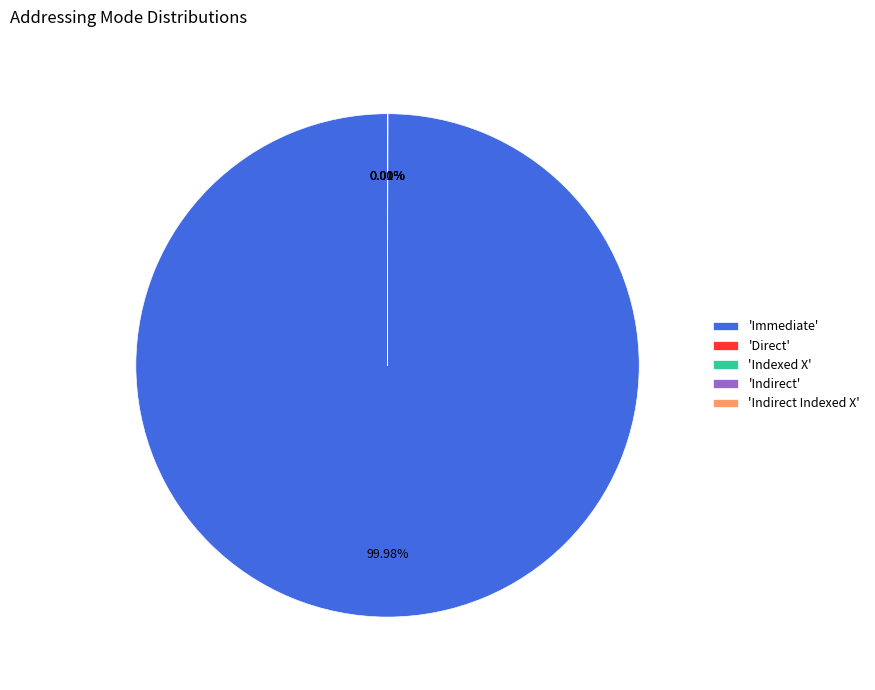

Which category has the biggest portion of the pie?

'Immediate'